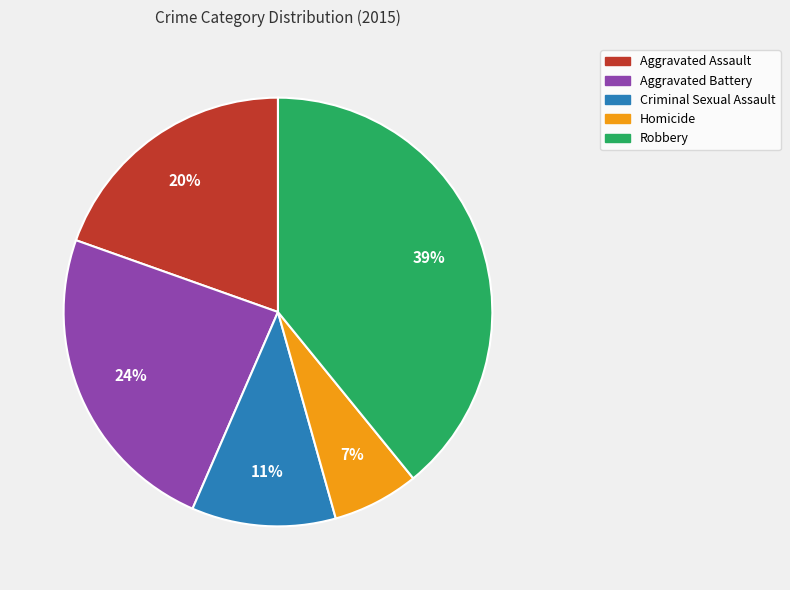

What percentage is the Criminal Sexual Assault slice, to the nearest percent?

11%